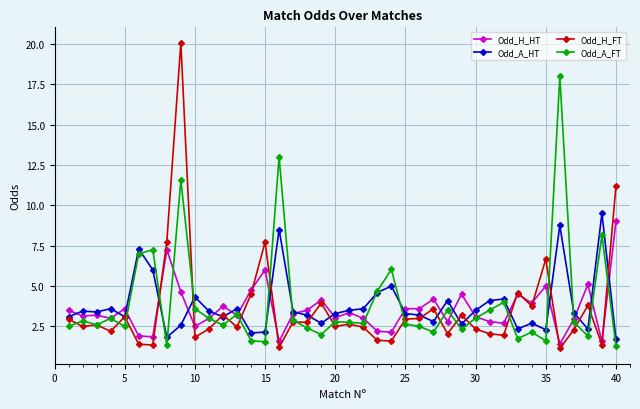

What is the smallest value displayed?

1.1